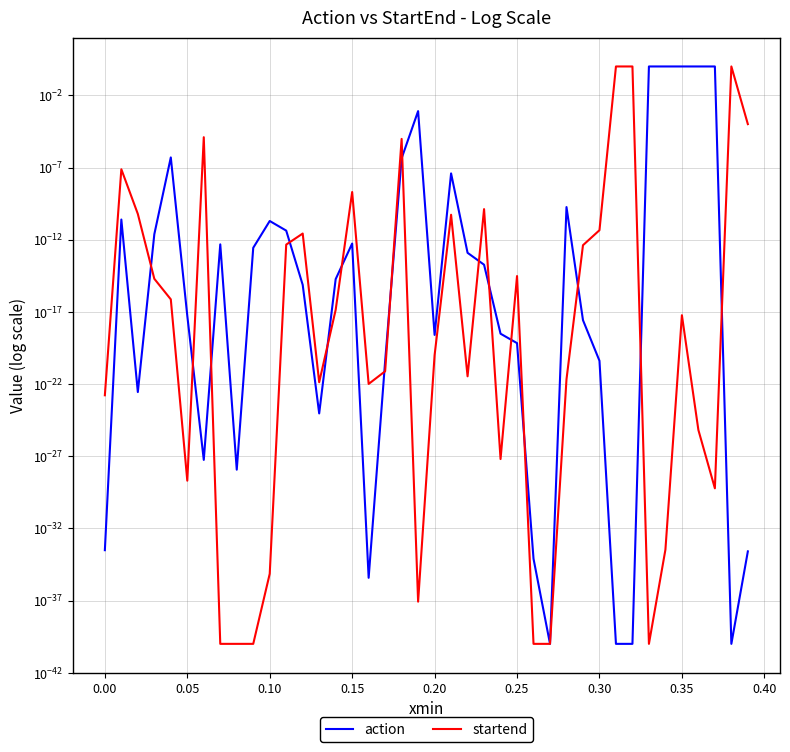

What is the difference between the second highest and second lowest values in the action series?

1.0